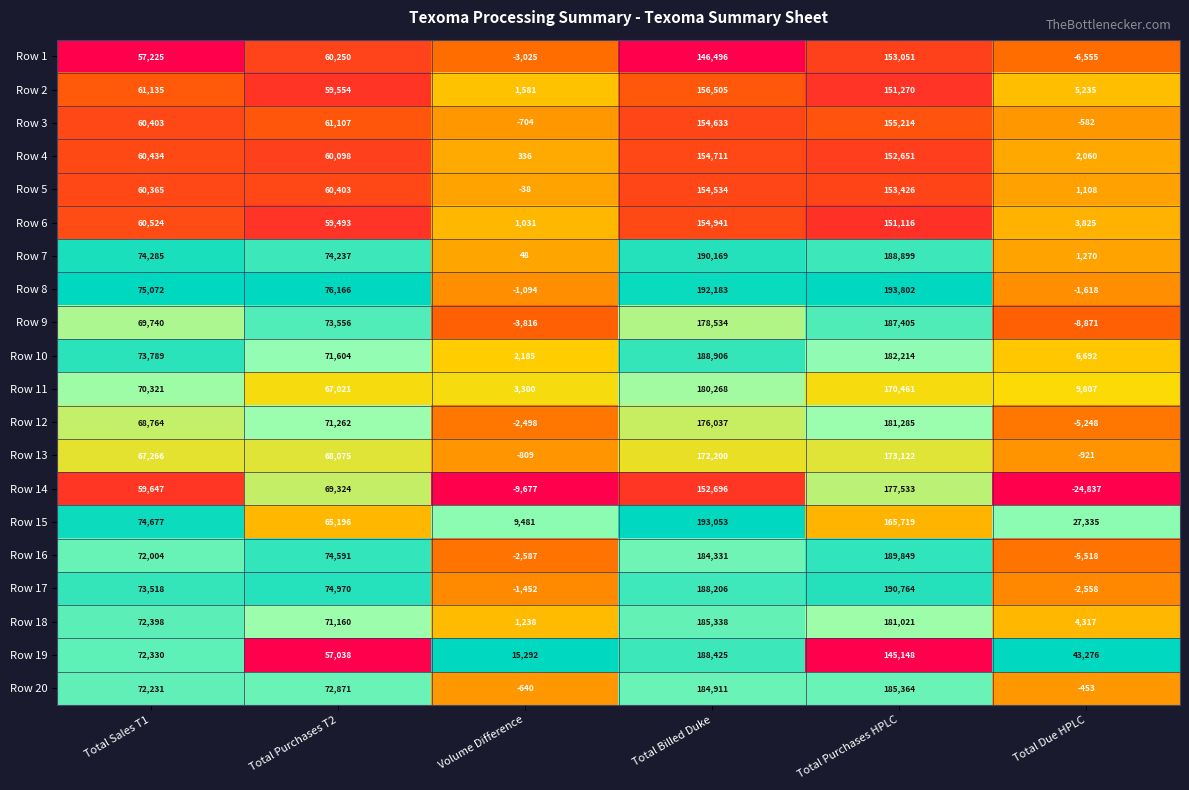

The Row 8 series shows 281782 at Total Billed Duke. True or false?

False